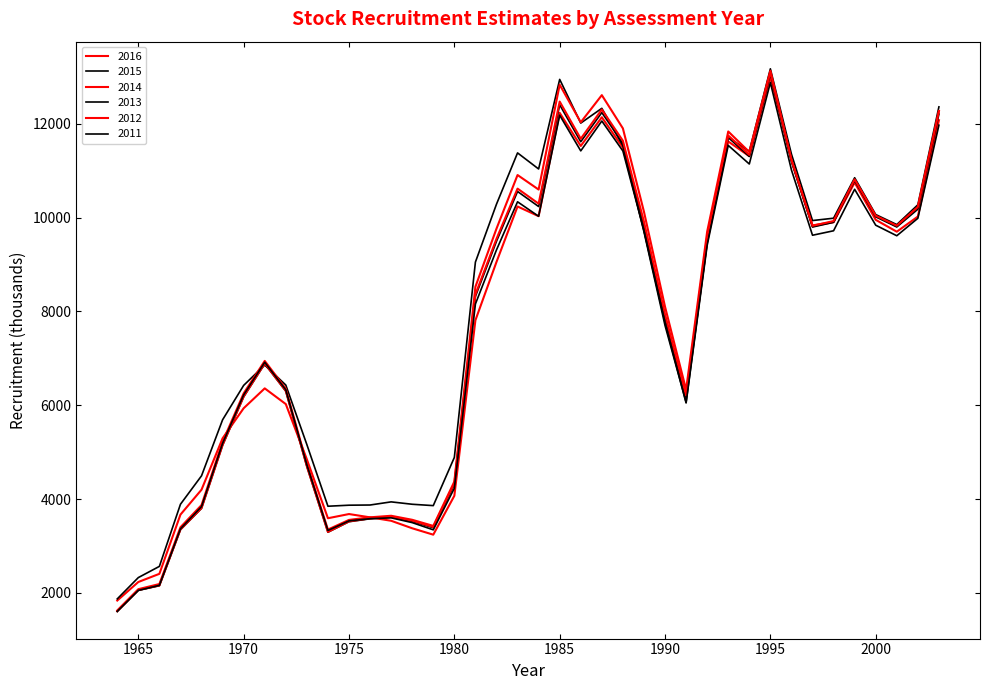

Is this an area chart (filled region under the line)?

No